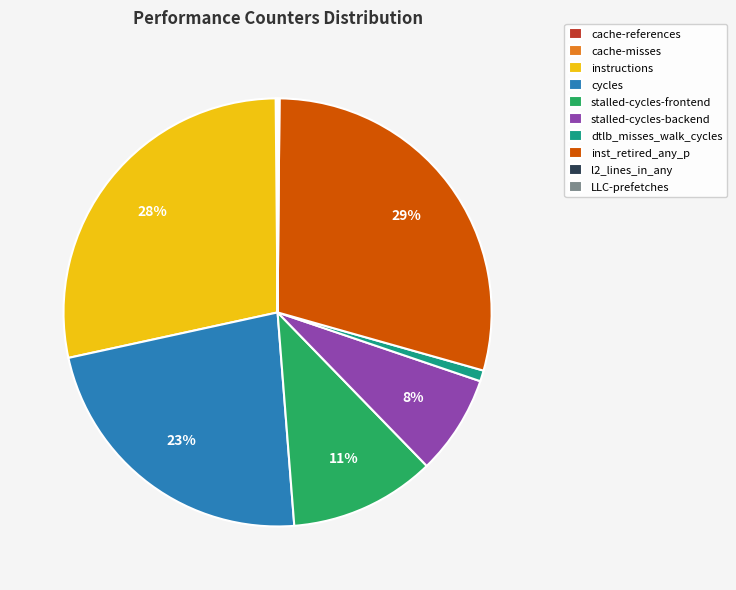

True or false: stalled-cycles-frontend accounts for 11% of the total.

True